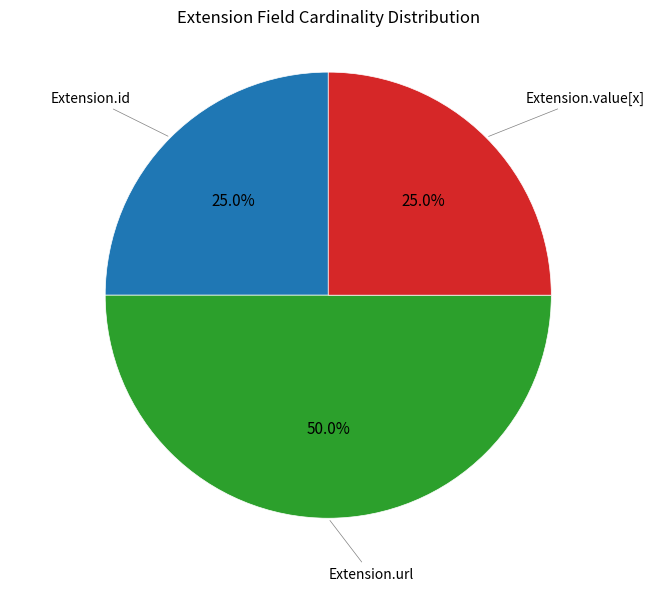

Does Extension.value[x] account for over 50% of the chart?

No